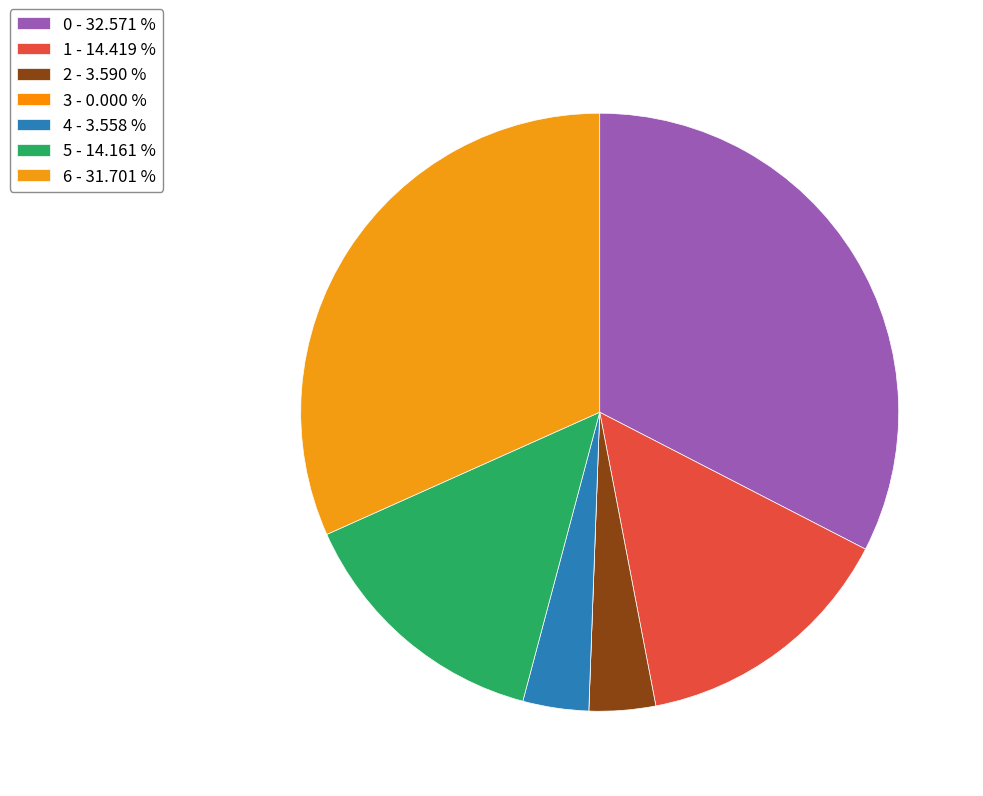

To the nearest percent, what is the average slice percentage?

14%